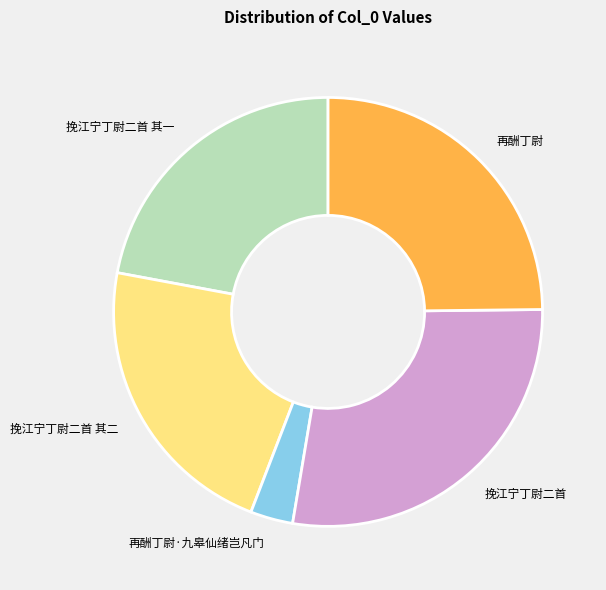

Combined, do 再酬丁尉·九皋仙绪岂凡门 and 挽江宁丁尉二首 其二 account for over 50%?

No